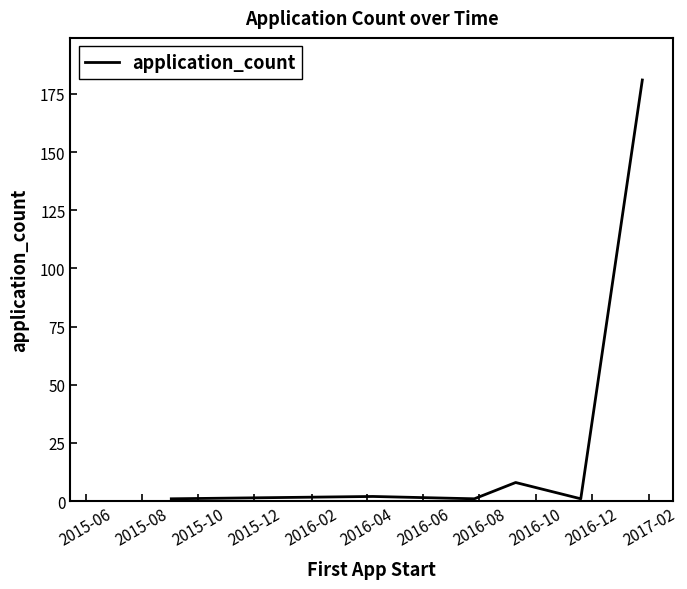

What is the average value?

32